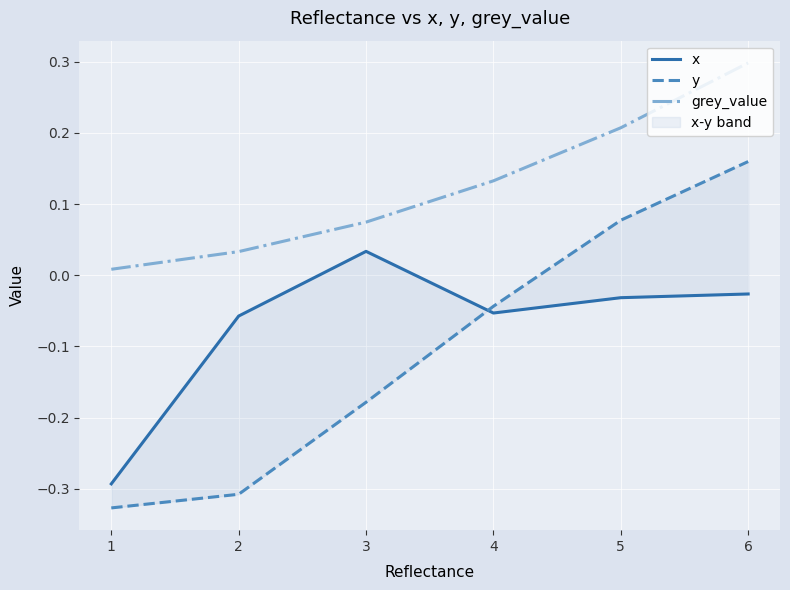

Which series has the largest total across all categories?

grey_value